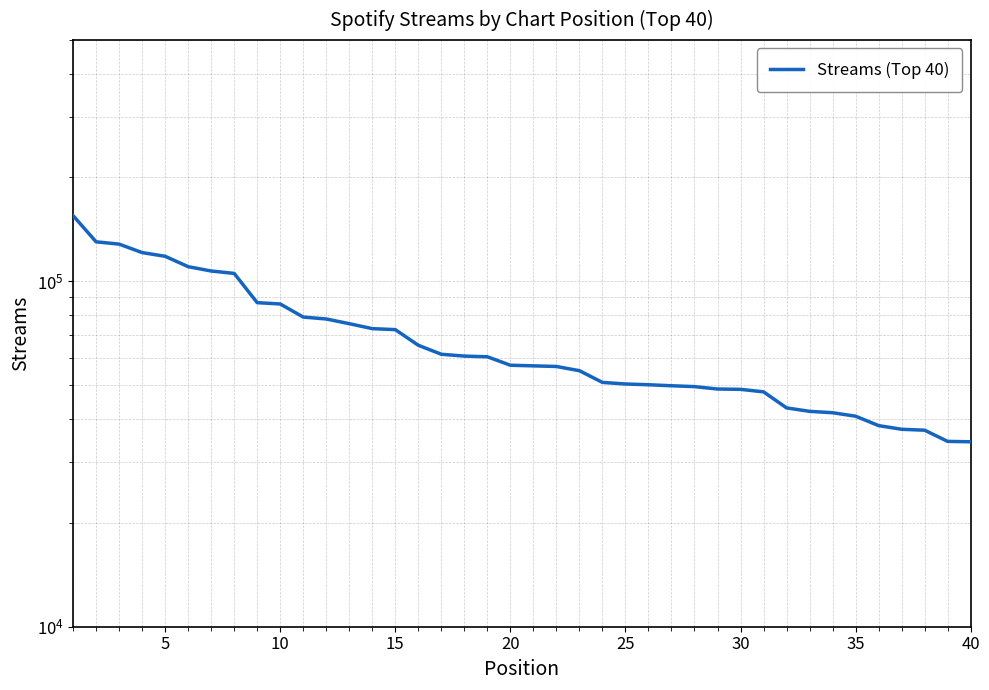

How many series are shown in this chart?

1